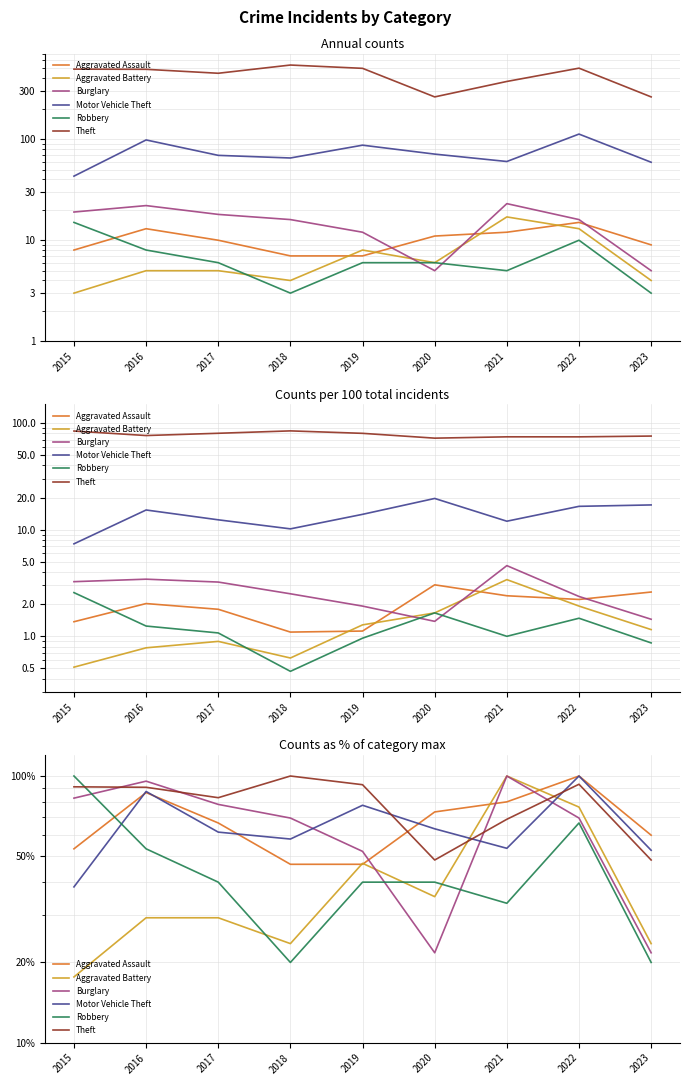

At 2021, list the series in order from smallest to largest.

Robbery, Motor Vehicle Theft, Theft, Aggravated Assault, Aggravated Battery, Burglary